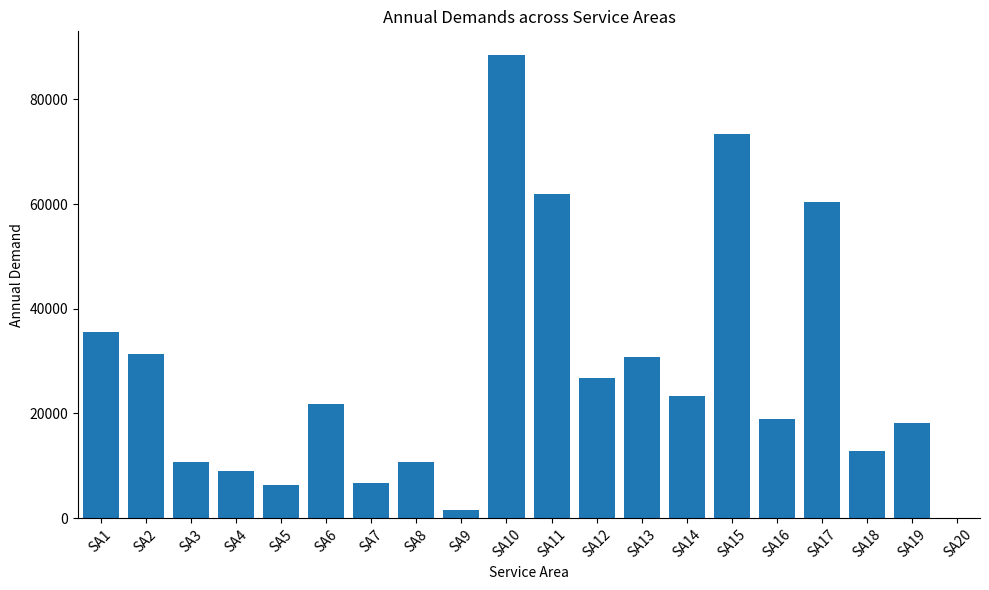

Which label corresponds to the largest value in the chart?

SA10